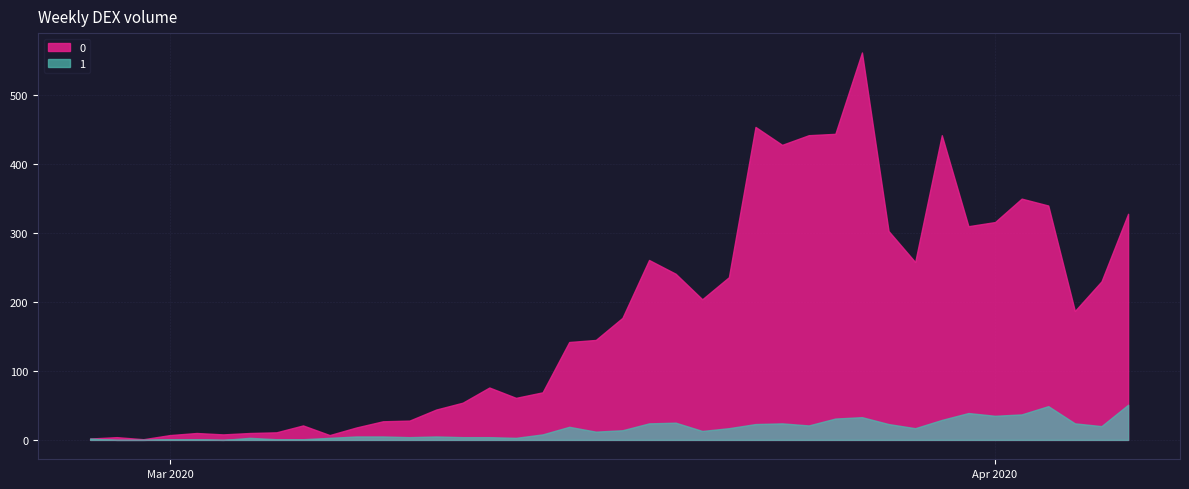

At which category is the sum across all series the highest?

2020-03-27